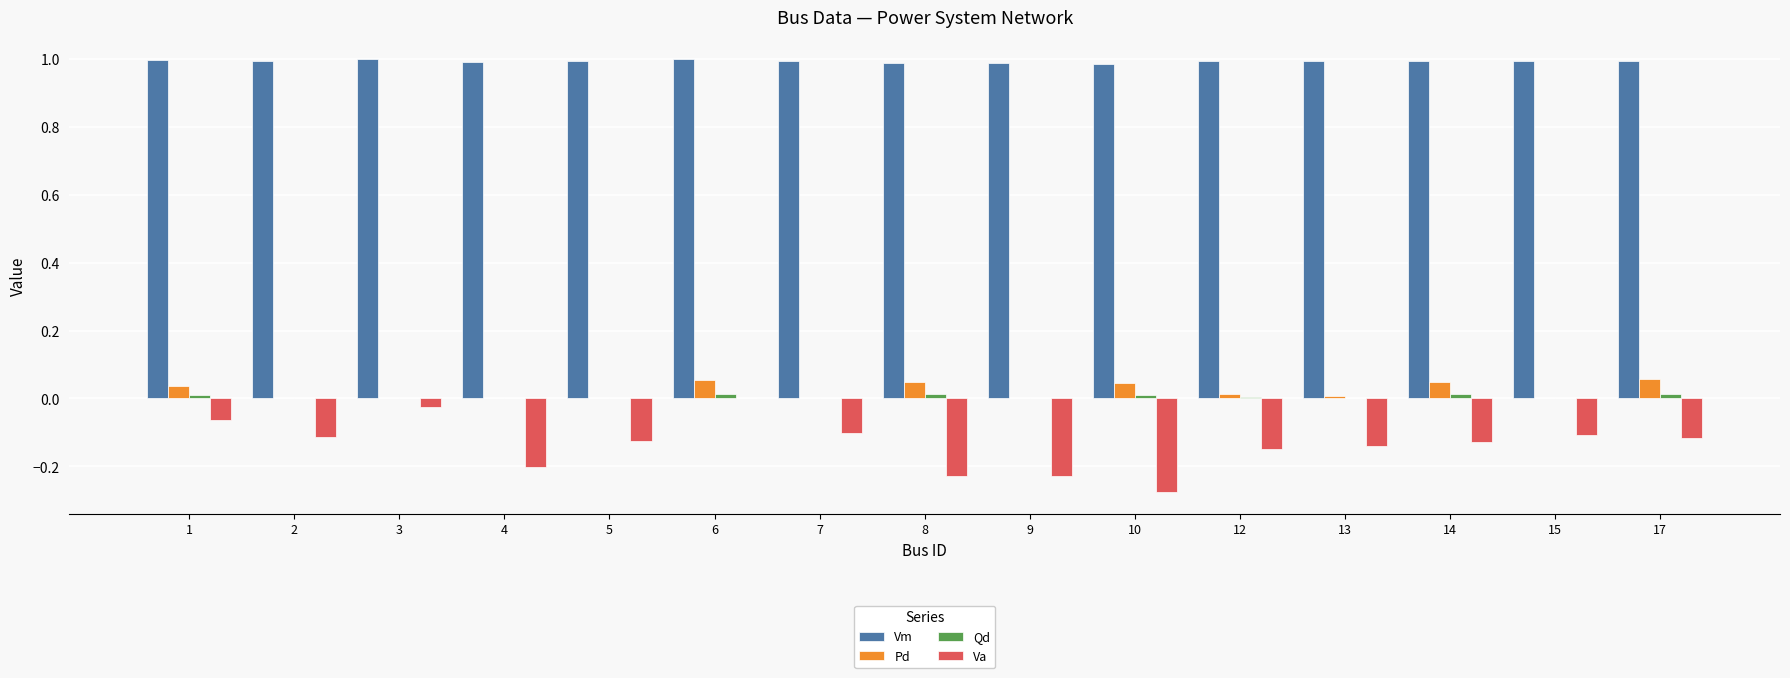

Which series has the largest total across all categories?

Vm